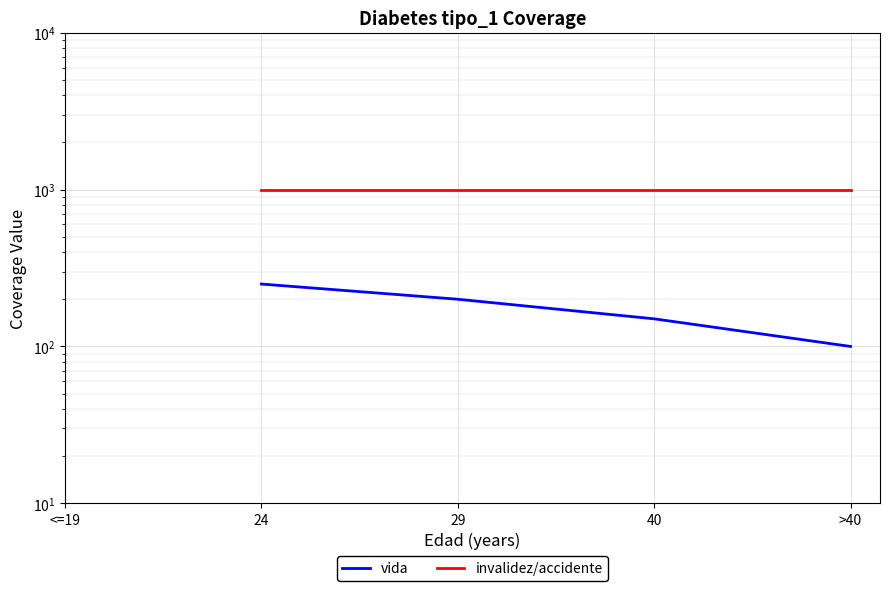

Which has a higher value, >40 or <=19?

<=19